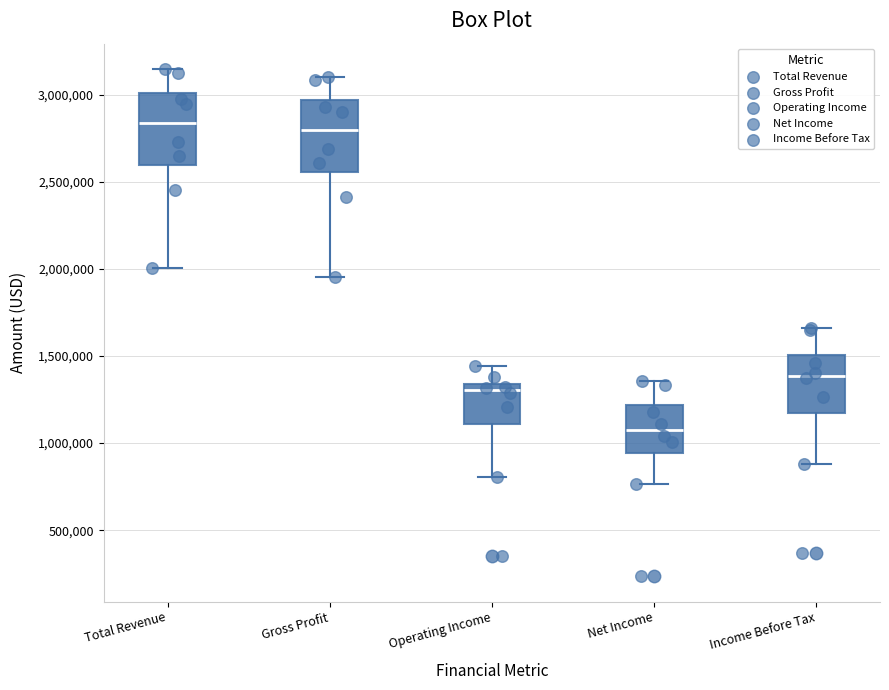

Reading left to right, transcribe this box plot: for each box, give where its median line is, the range the box spans, and where its two whiskers end, as read against the y-axis. The values are not printed on the chart, so give them approximately, as read against the axis.

Total Revenue: median 2850000, box 2600000 to 3000000, whiskers 2000000 to 3150000
Gross Profit: median 2800000, box 2550000 to 2950000, whiskers 1950000 to 3100000
Operating Income: median 1300000, box 1100000 to 1350000, whiskers 800000 to 1450000
Net Income: median 1100000, box 950000 to 1200000, whiskers 750000 to 1350000
Income Before Tax: median 1400000, box 1150000 to 1500000, whiskers 900000 to 1650000